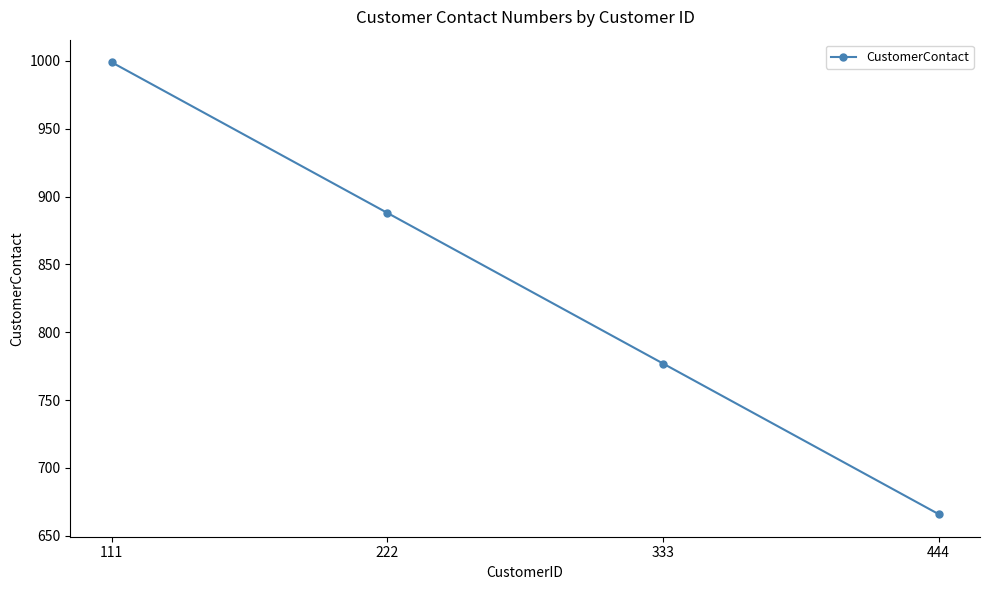

Count the values in the range 777 to 999.

3